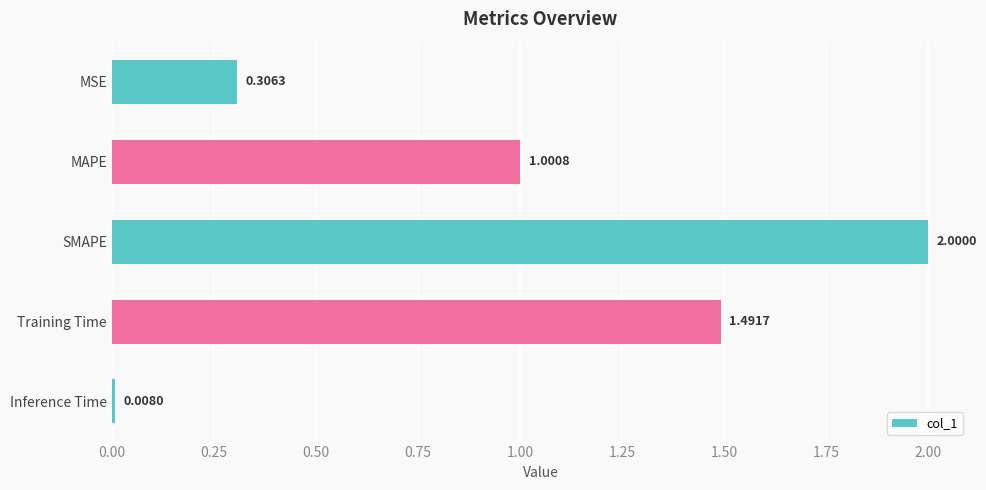

What is the label of the 2nd bar from the top?

MAPE